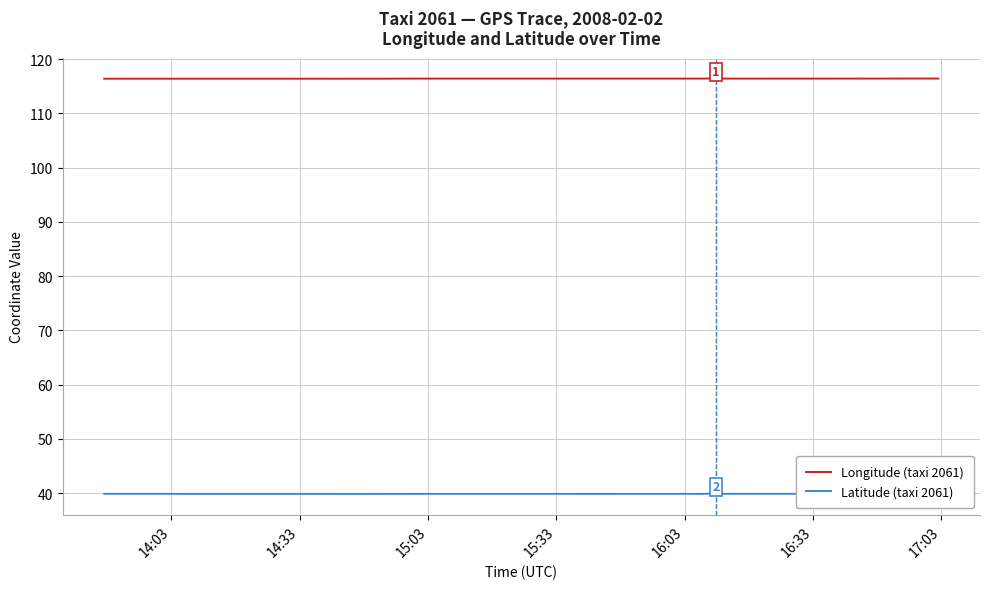

In Latitude (taxi 2061), how many points are higher than both neighbors (excluding endpoints)?

8